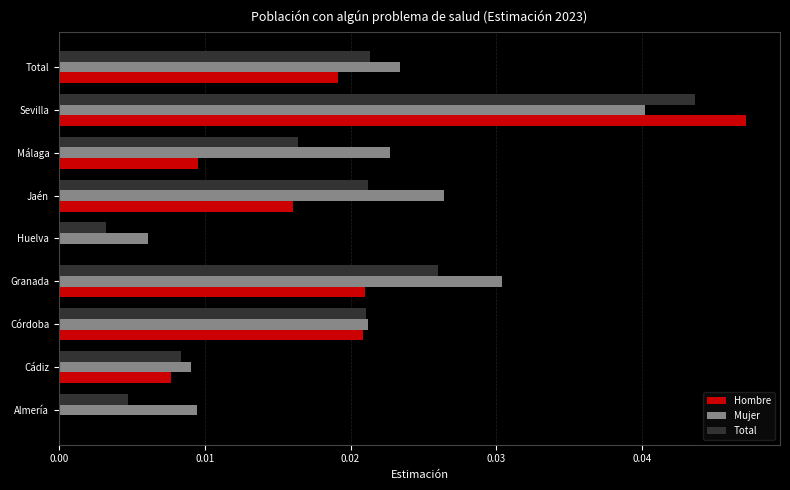

At which category does the chart reach its peak across all series?

Sevilla